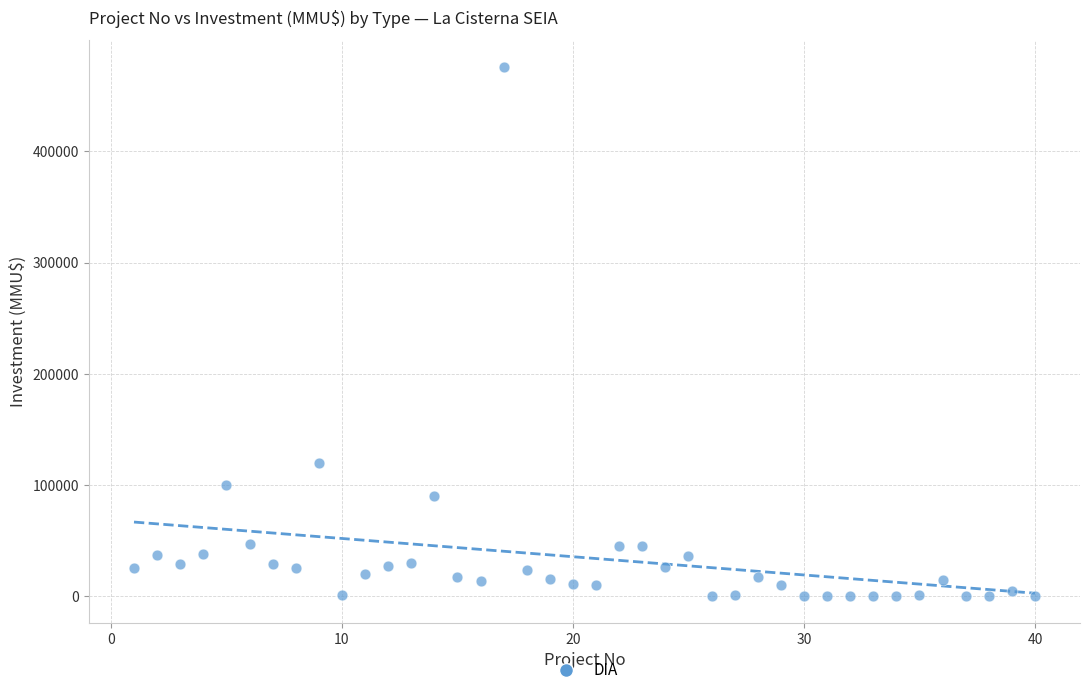

What Y value in the scatter plot is closest to 238000?

120000